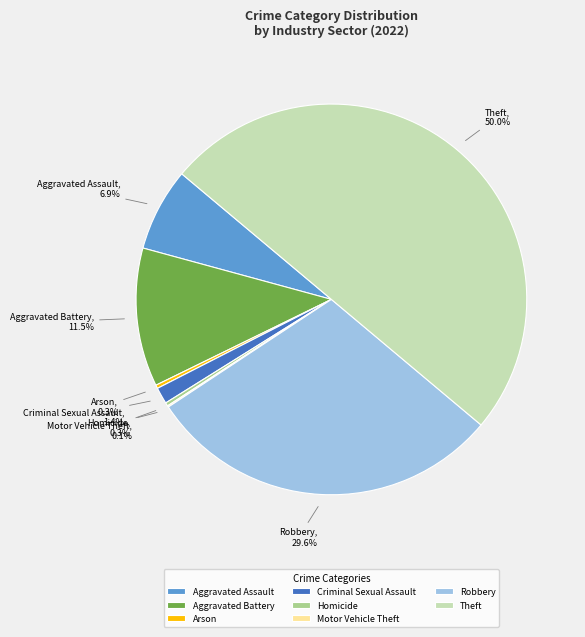

To the nearest percent, what is the difference between the Homicide and Robbery slice percentages?

29%